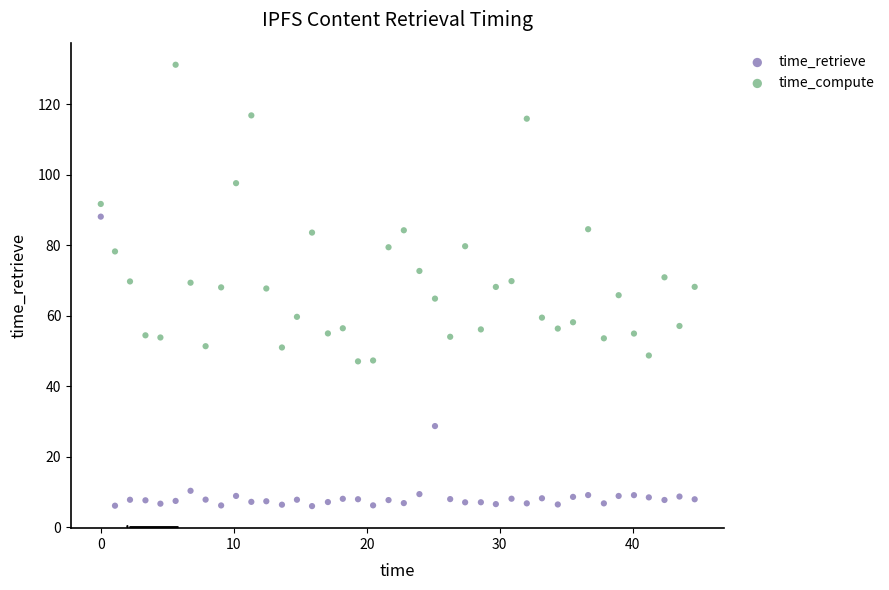

Which series reaches the minimum Y coordinate?

time_retrieve